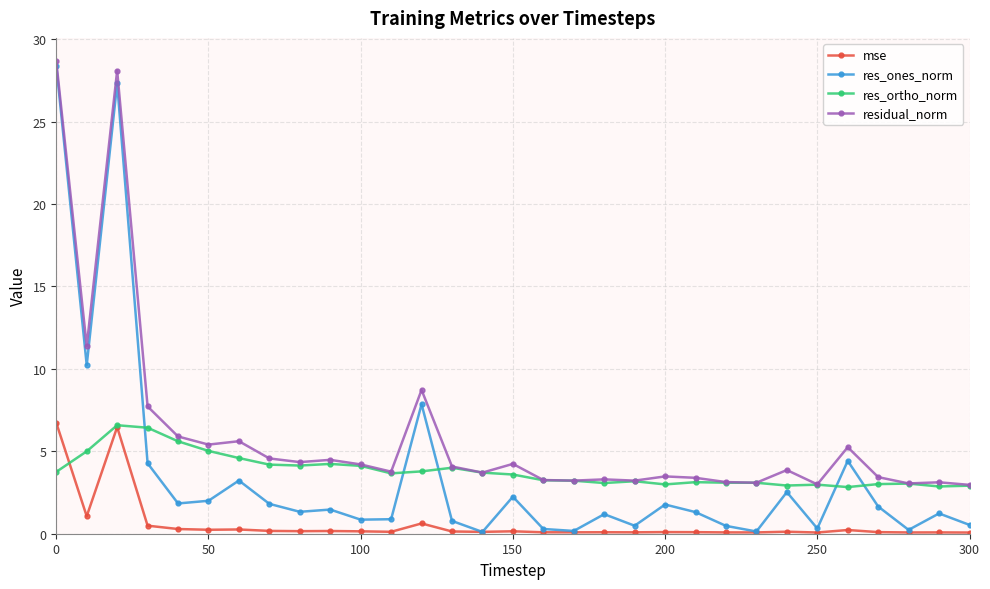

Which series has the widest spread of values?

res_ones_norm